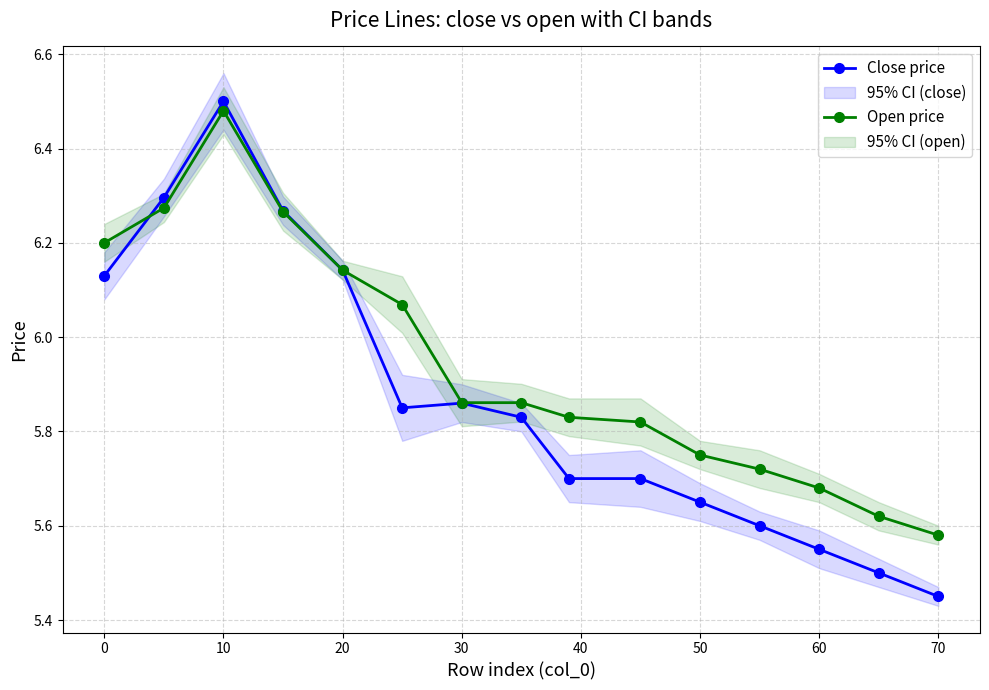

Which series has the widest spread of values?

Close price